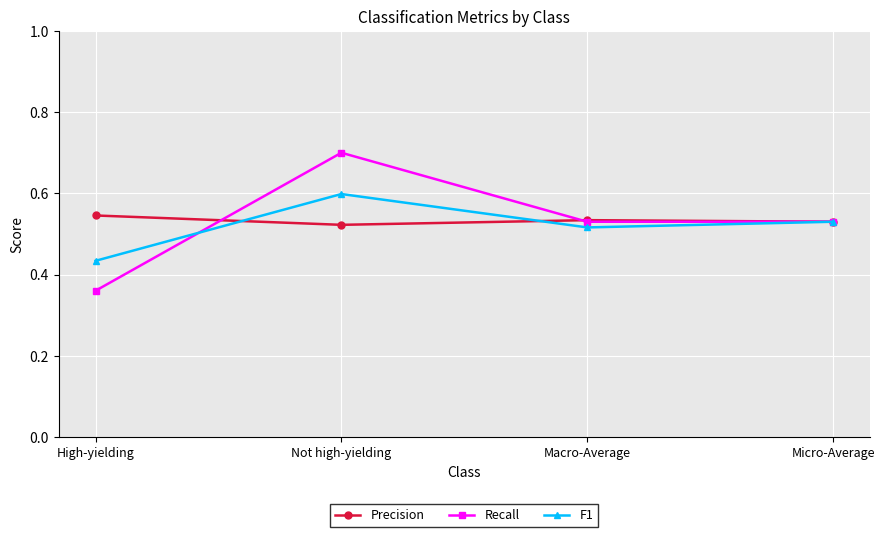

What is the label of the 2nd point from the left?

Not high-yielding